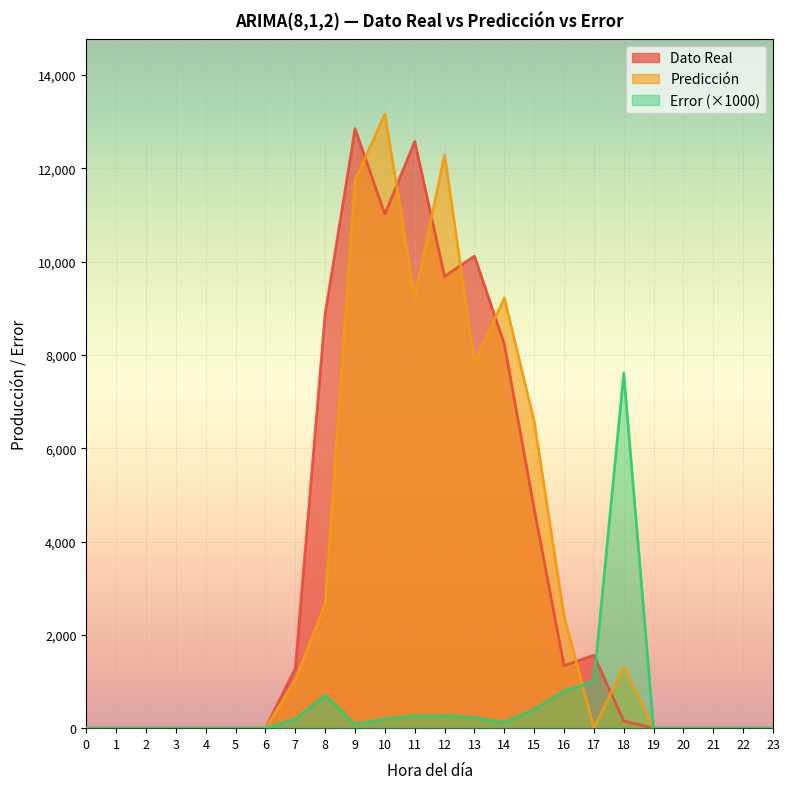

Which has a higher value, 18 or 7?

7